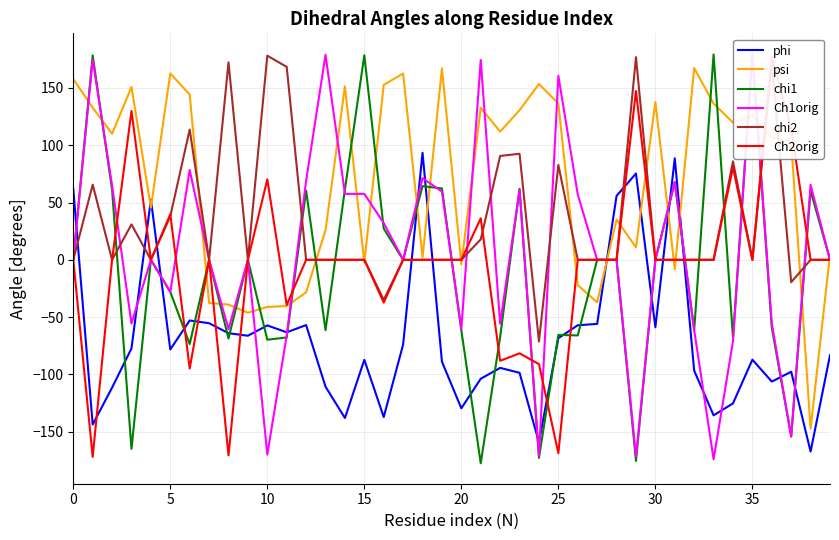

Is the value of chi1 at 15 greater than the value of chi2 at 27?

No